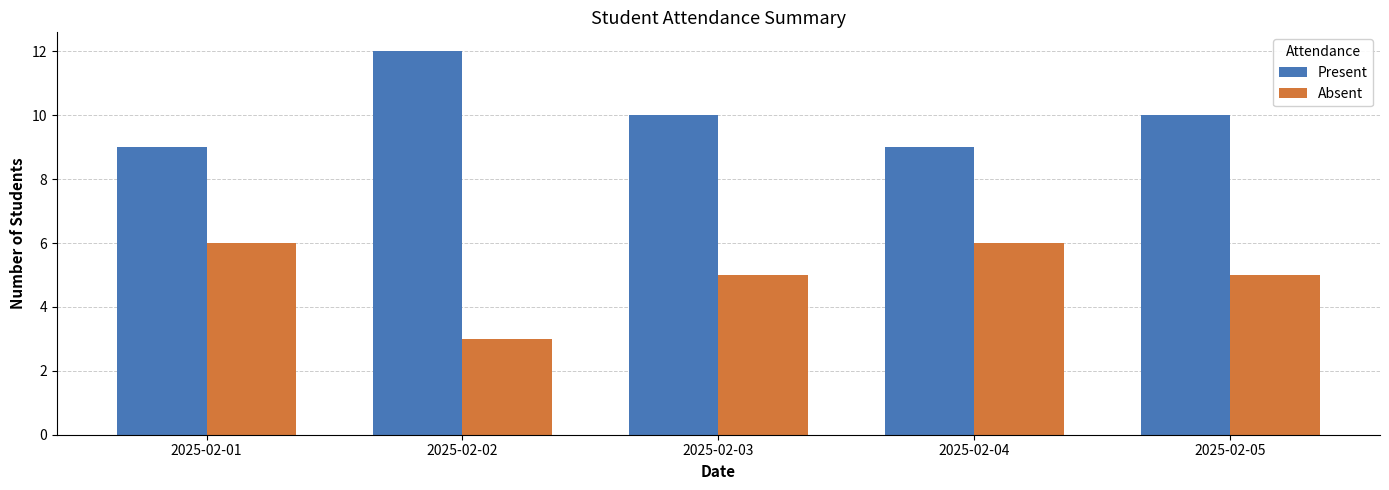

What is the average value of the Absent series?

5